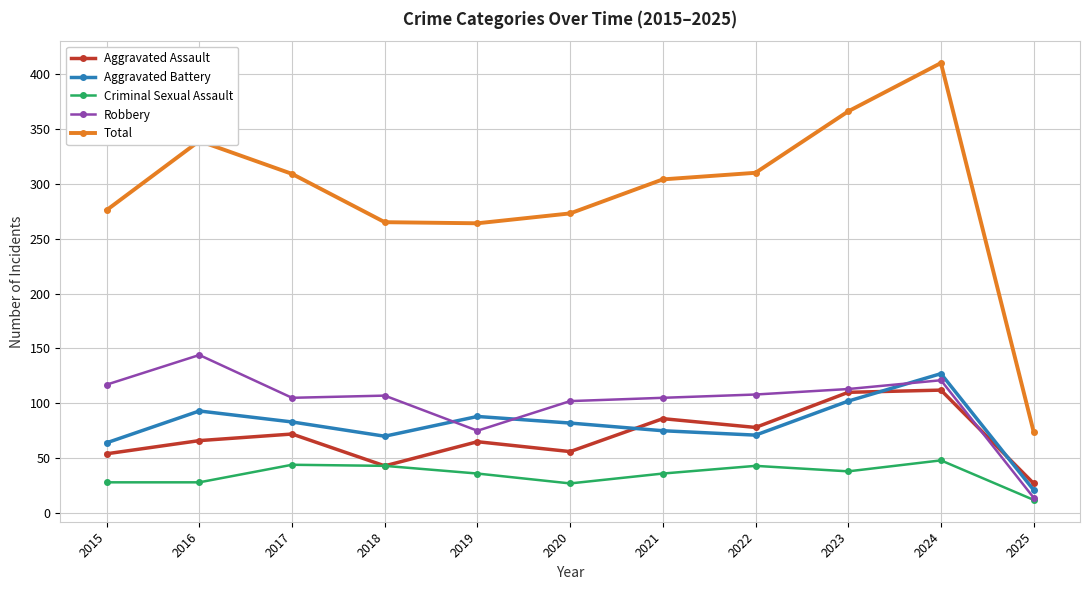

How many lines are shown in the chart?

5